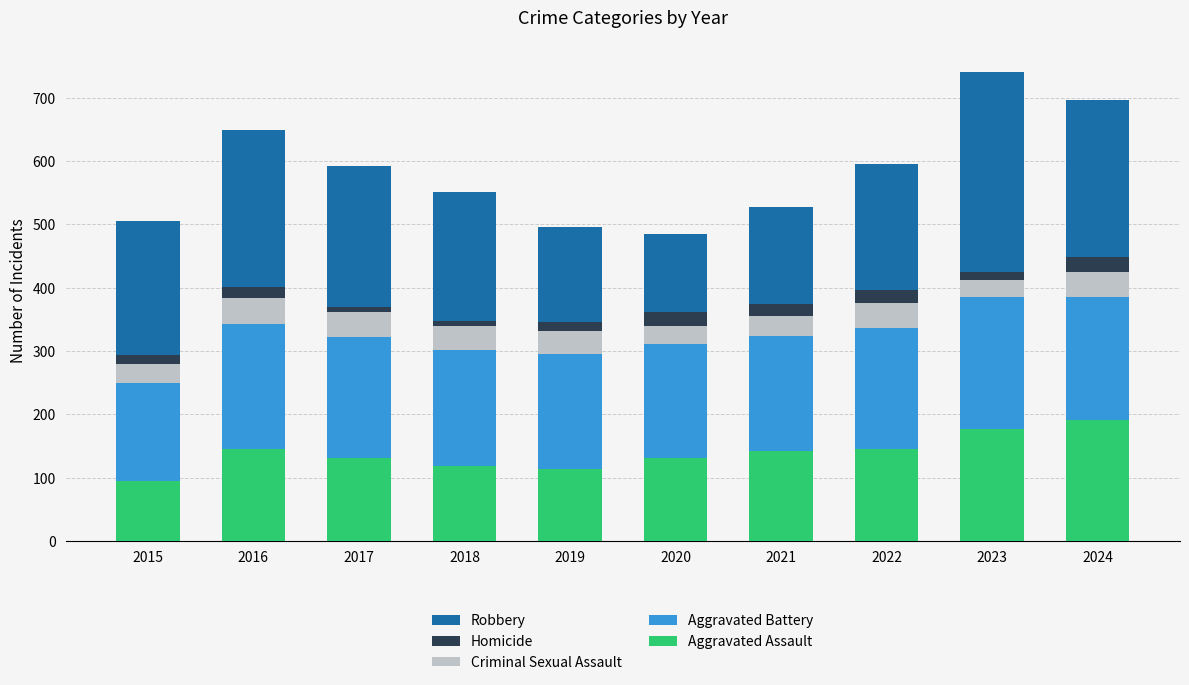

How many bars are there in total?

10